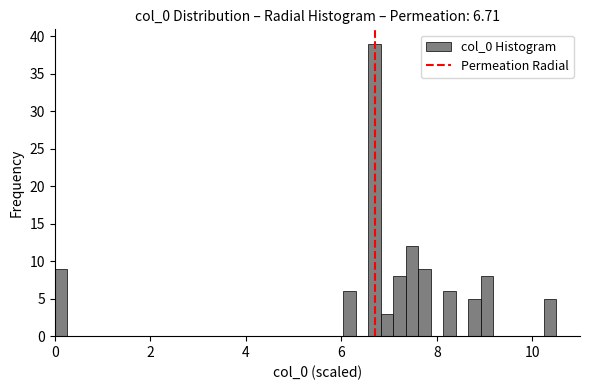

Around what value on the x-axis is the tallest bar? Give the approximate position of its centre, as read against the axis.

6.6